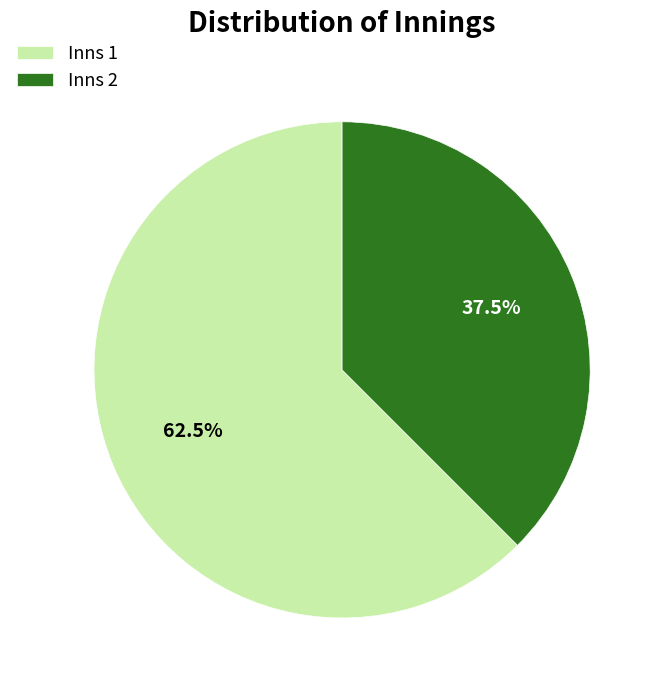

Rank the categories by value from highest to lowest.

Inns 1, Inns 2